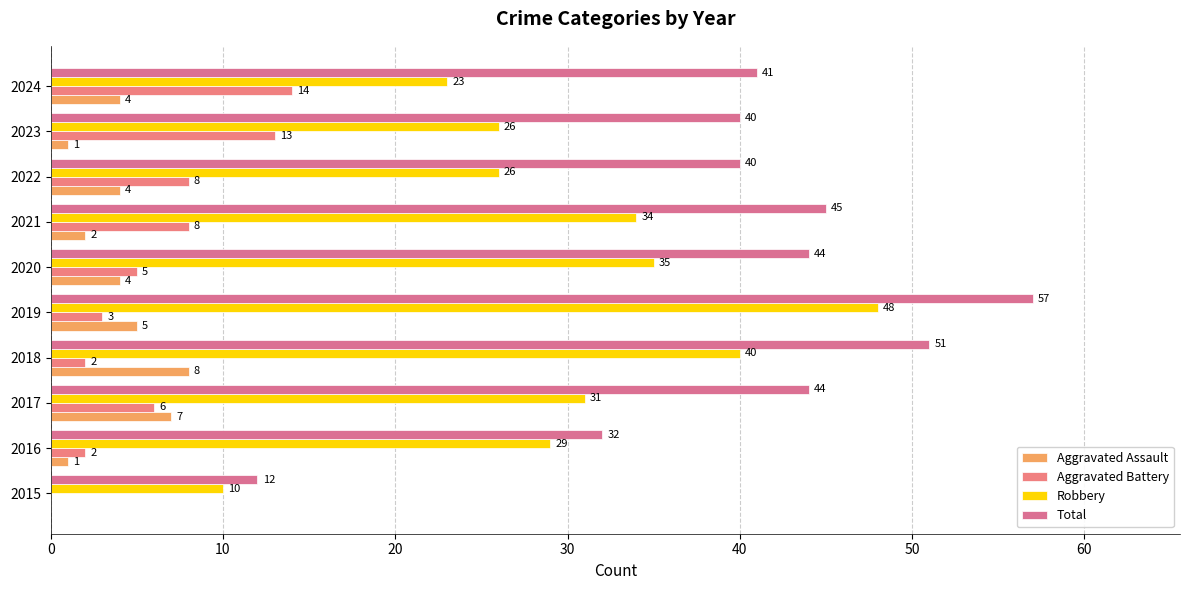

Count the number of categories in the chart.

10